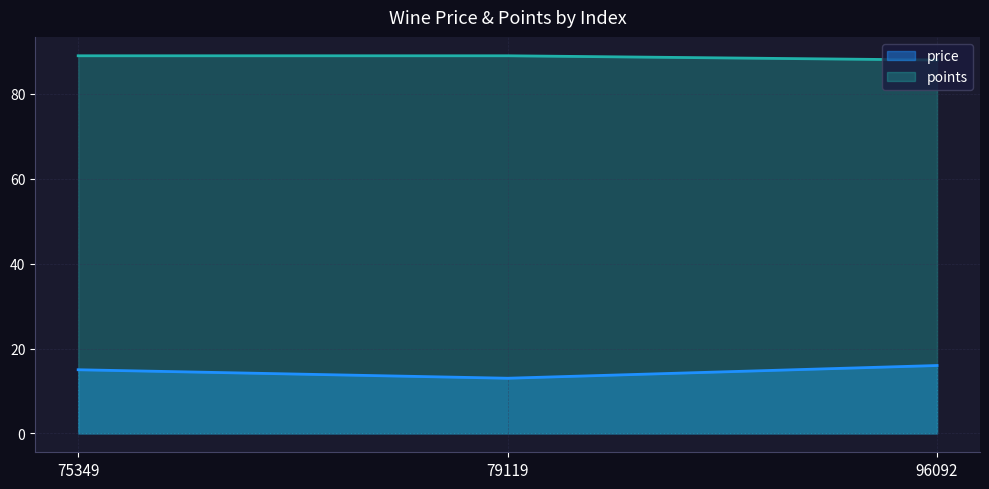

Which series has the largest total across all categories?

points